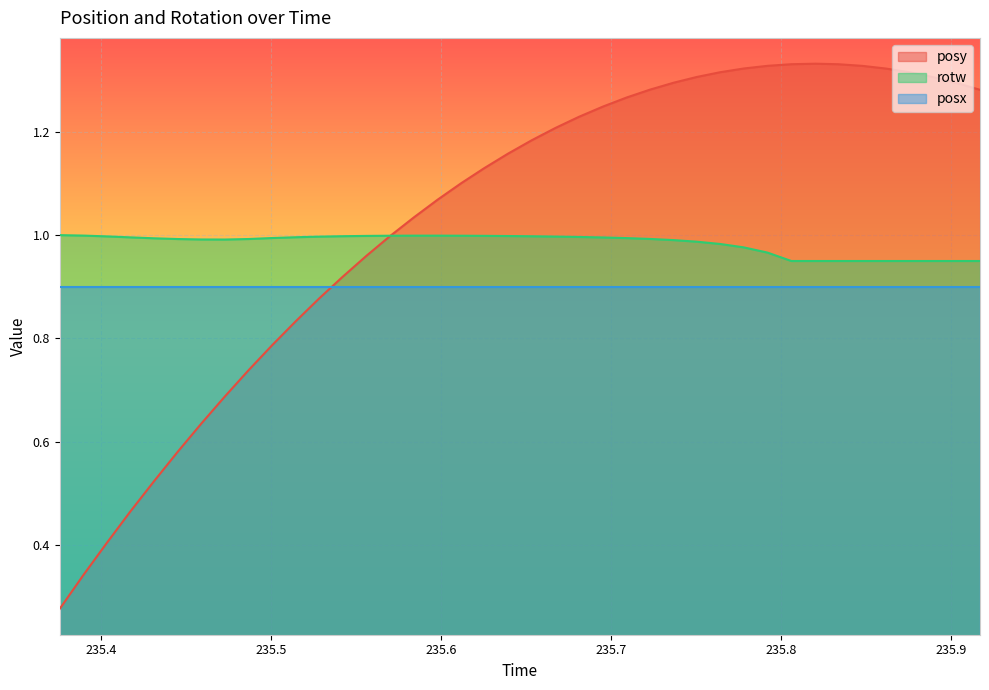

What is the minimum value shown in the chart?

0.3